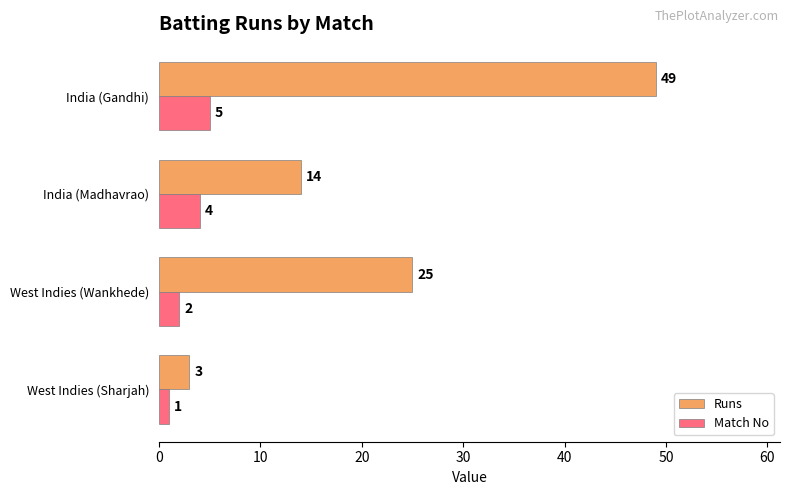

What is the maximum value shown in the chart?

49